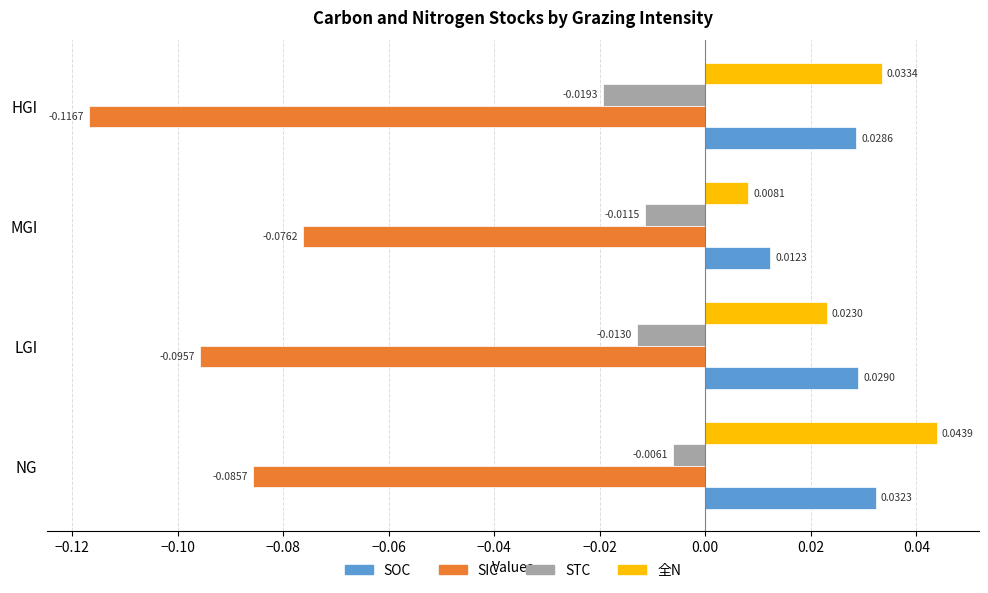

What are all the series names shown in the legend?

SOC, SIC, STC, 全N